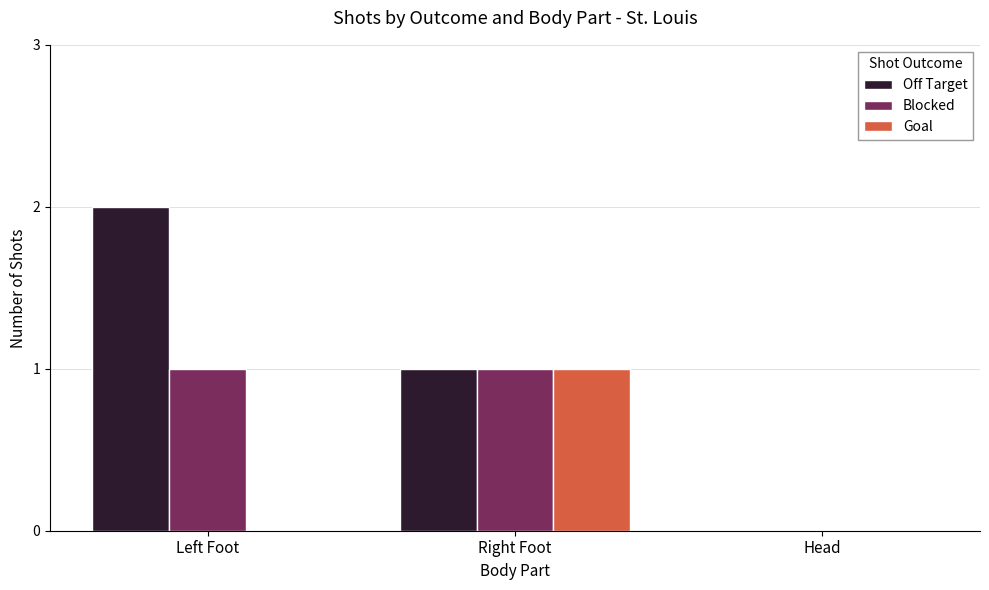

Is it true that Off Target equals 0 at Left Foot?

False